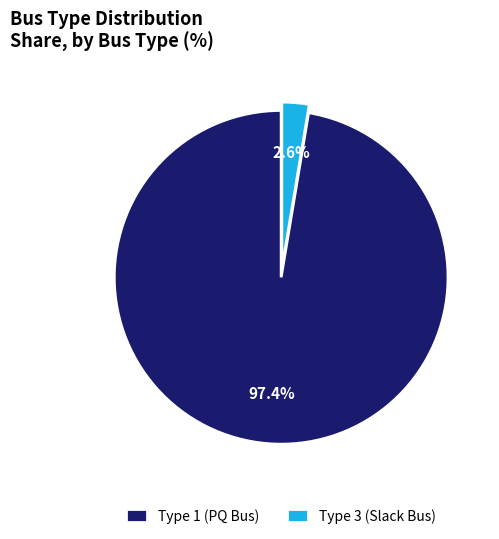

Does any single category account for the majority?

Yes